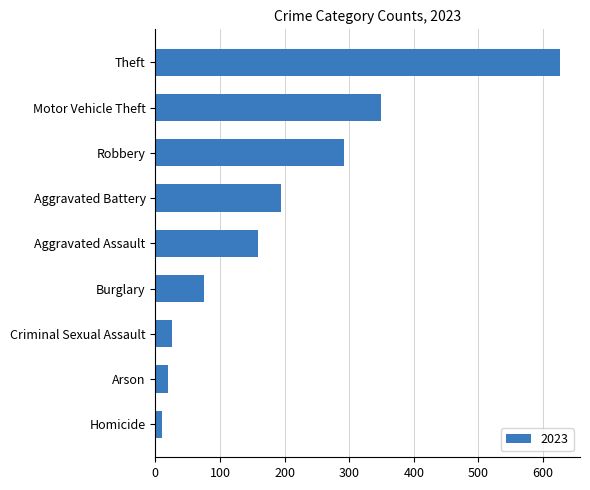

Reading bottom to top, what are all the values shown in this chart?

11	20	26	75	159	195	292	349	626